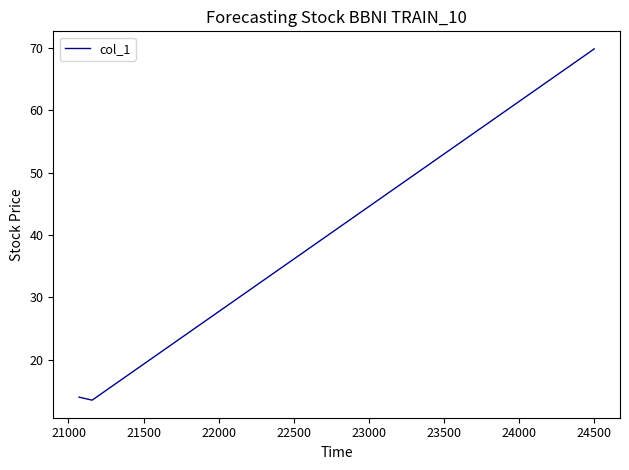

What is the sum of all values?

97.3